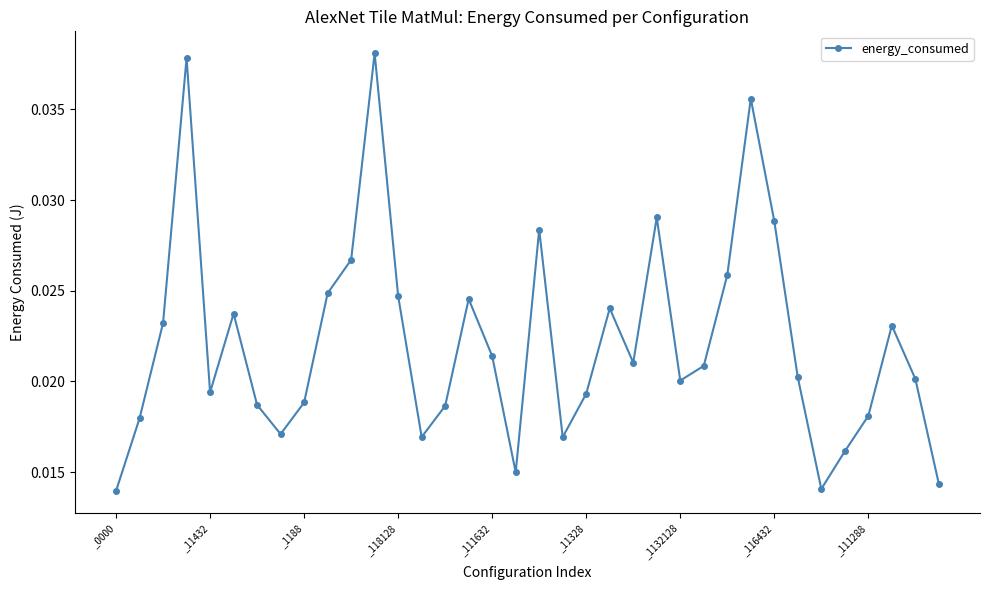

What is the sum of all values?

0.8